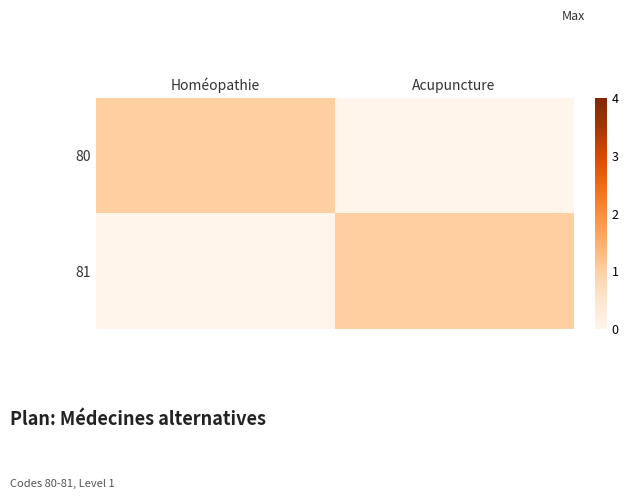

Which has a higher value, Acupuncture or Homéopathie?

Homéopathie